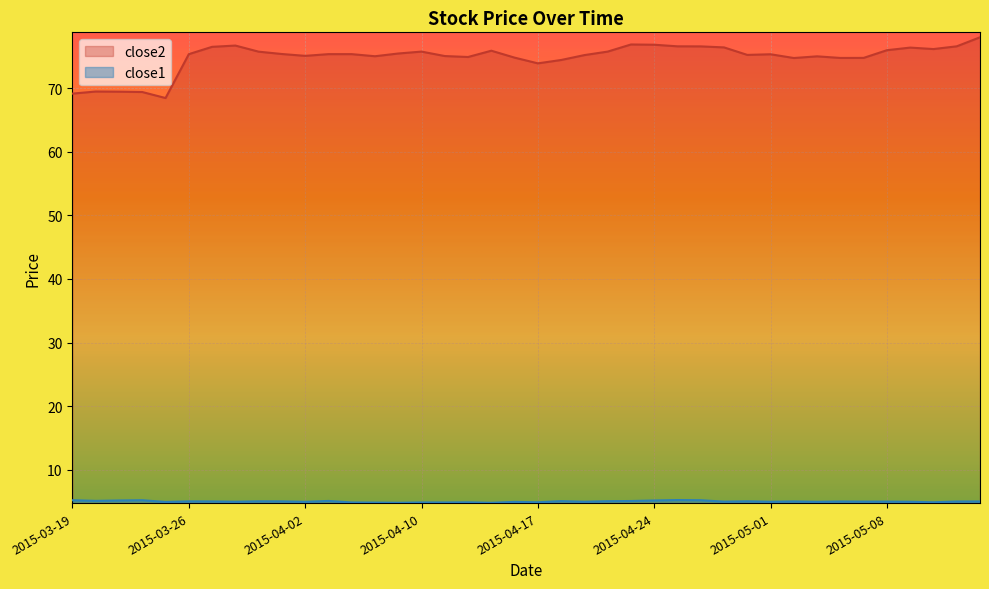

True or false: close1 and close2 cross at least once.

False